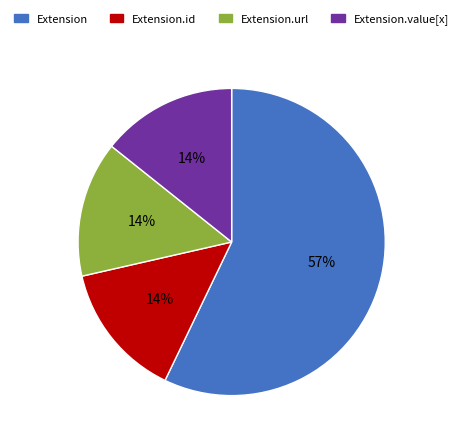

Which category has the biggest portion of the pie?

Extension